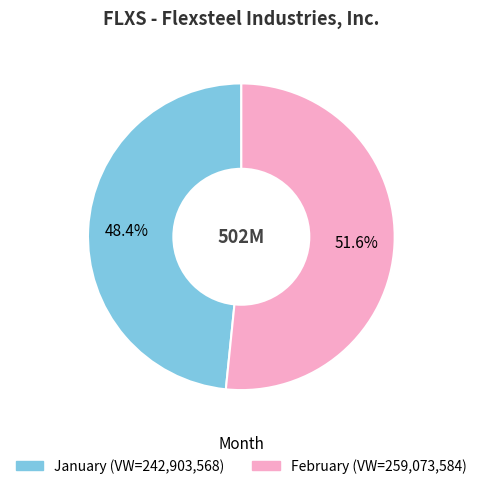

Is there a majority slice in this chart?

Yes